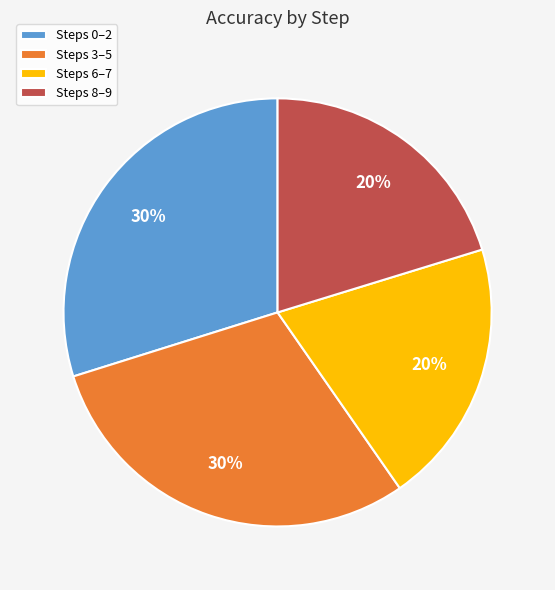

Is it true that Steps 0–2 is 30% of the pie?

True